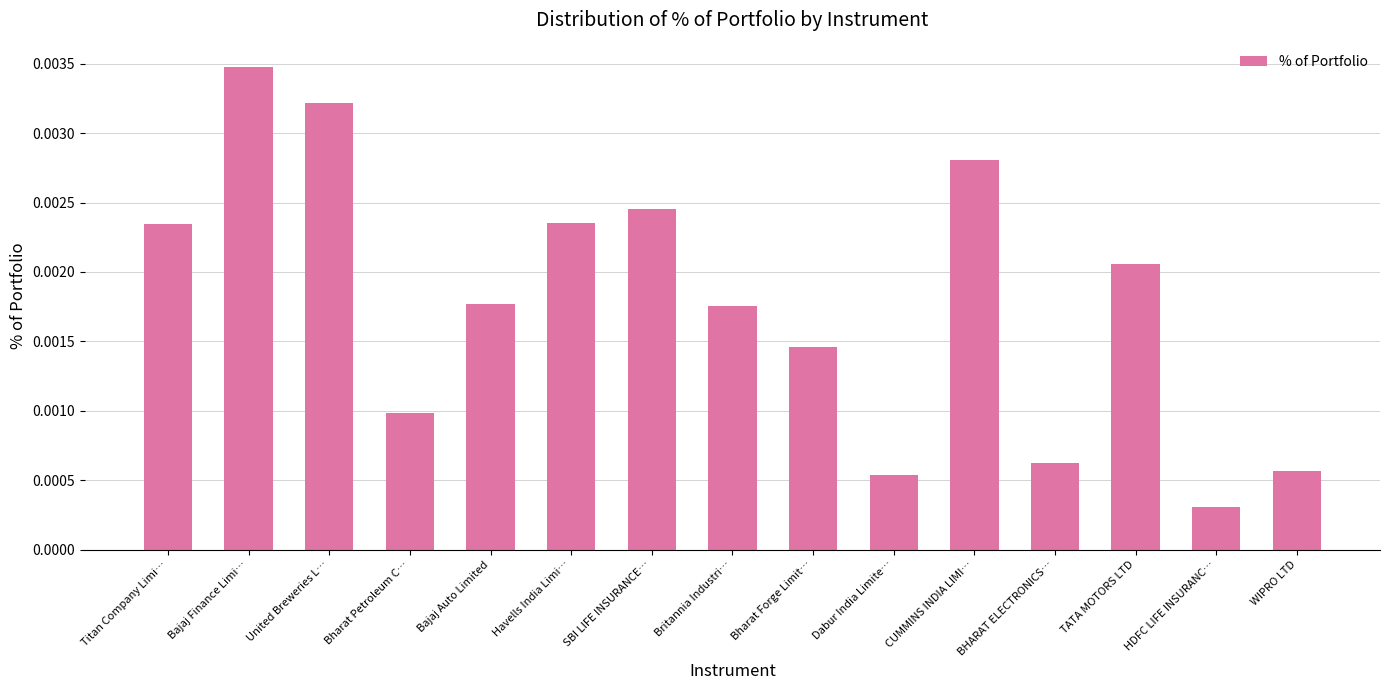

At which category does the chart reach its minimum across all series?

HDFC LIFE INSURANC…